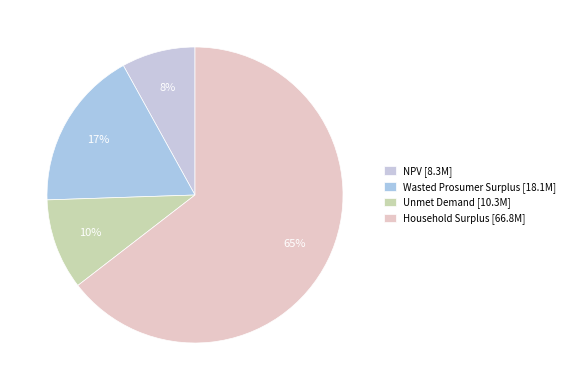

Combined, what portion of the pie is Unmet Demand and Household Surplus?

74.5%